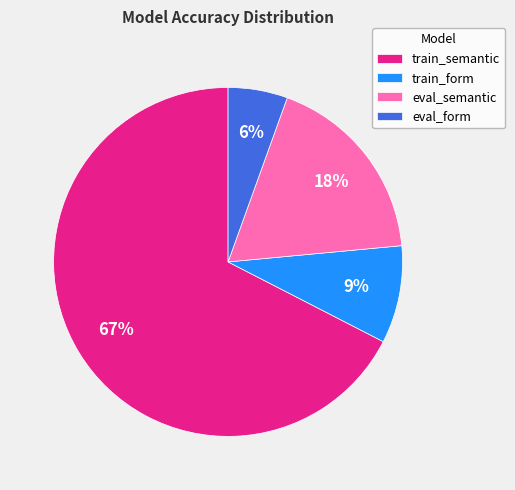

Combined, do eval_semantic and train_semantic account for over 50%?

Yes